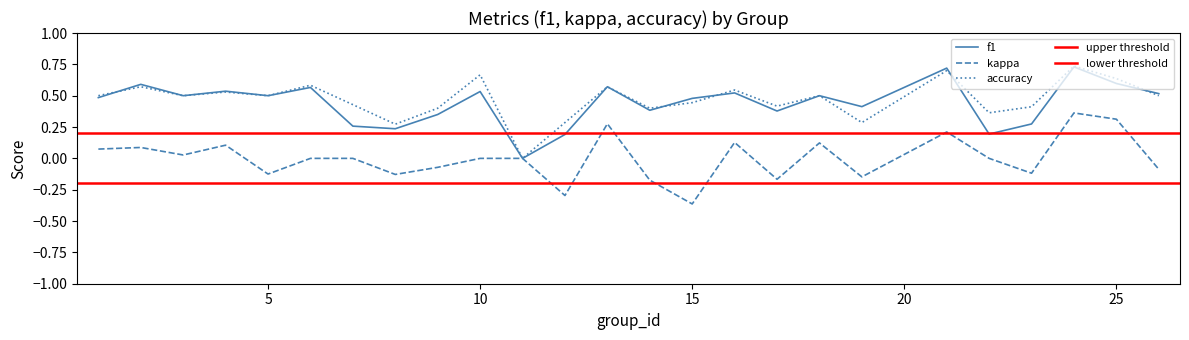

Reading left to right, list all the values displayed in this chart.

f1: 1=0.5	2=0.6	3=0.5	4=0.5	5=0.5	6=0.6	7=0.3	8=0.2	9=0.3	10=0.5	11=0.0	12=0.2	13=0.6	14=0.4	15=0.5	16=0.5	17=0.4	18=0.5	19=0.4	21=0.7	22=0.2	23=0.3	24=0.7	25=0.6	26=0.5
kappa: 1=0.1	2=0.1	3=0.0	4=0.1	5=-0.1	6=0.0	7=0.0	8=-0.1	9=-0.1	10=0.0	11=0.0	12=-0.3	13=0.3	14=-0.2	15=-0.4	16=0.1	17=-0.2	18=0.1	19=-0.1	21=0.2	22=0.0	23=-0.1	24=0.4	25=0.3	26=-0.1
accuracy: 1=0.5	2=0.6	3=0.5	4=0.5	5=0.5	6=0.6	7=0.4	8=0.3	9=0.4	10=0.7	11=0.0	12=0.3	13=0.6	14=0.4	15=0.4	16=0.5	17=0.4	18=0.5	19=0.3	21=0.7	22=0.4	23=0.4	24=0.7	25=0.6	26=0.5